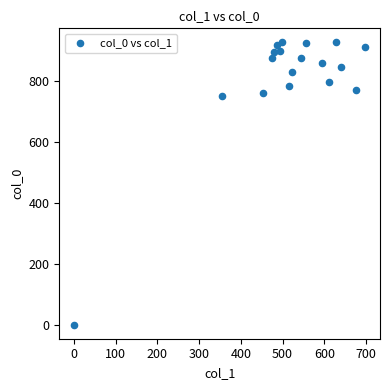

What is the range of X values (max minus min)?

698.6